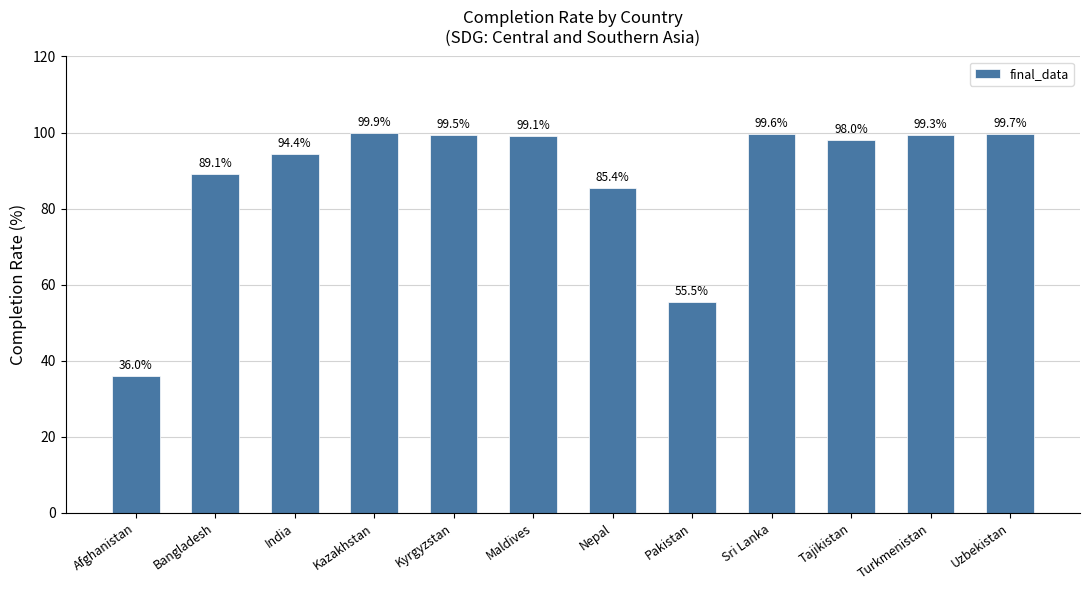

Read the value at Kyrgyzstan.

99.5